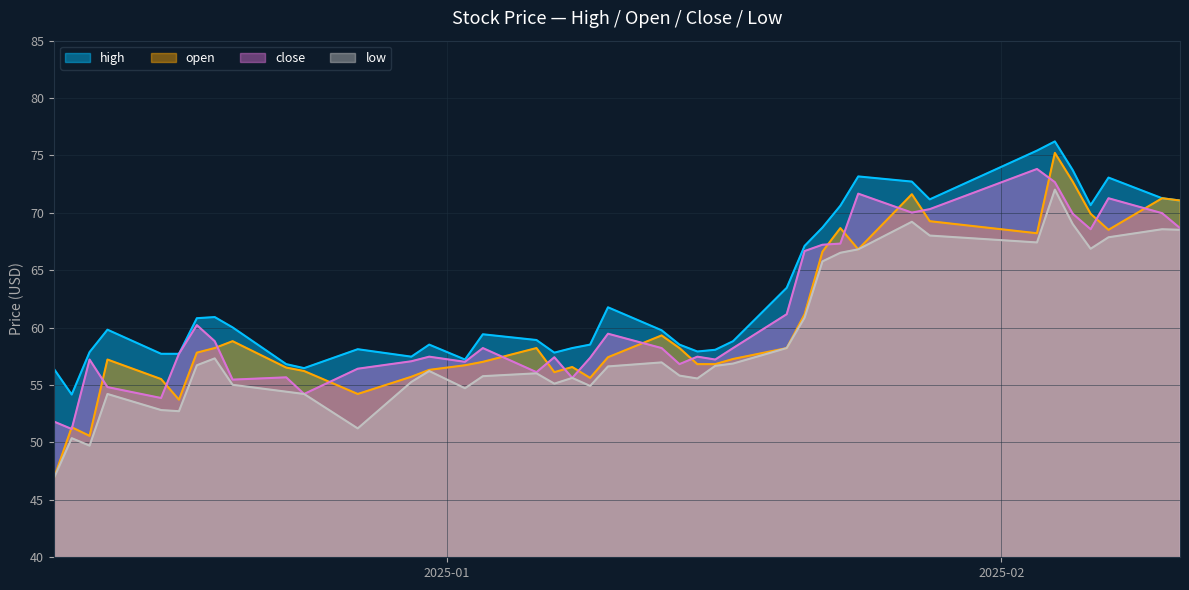

Where is the first local minimum for high?

2024-12-11